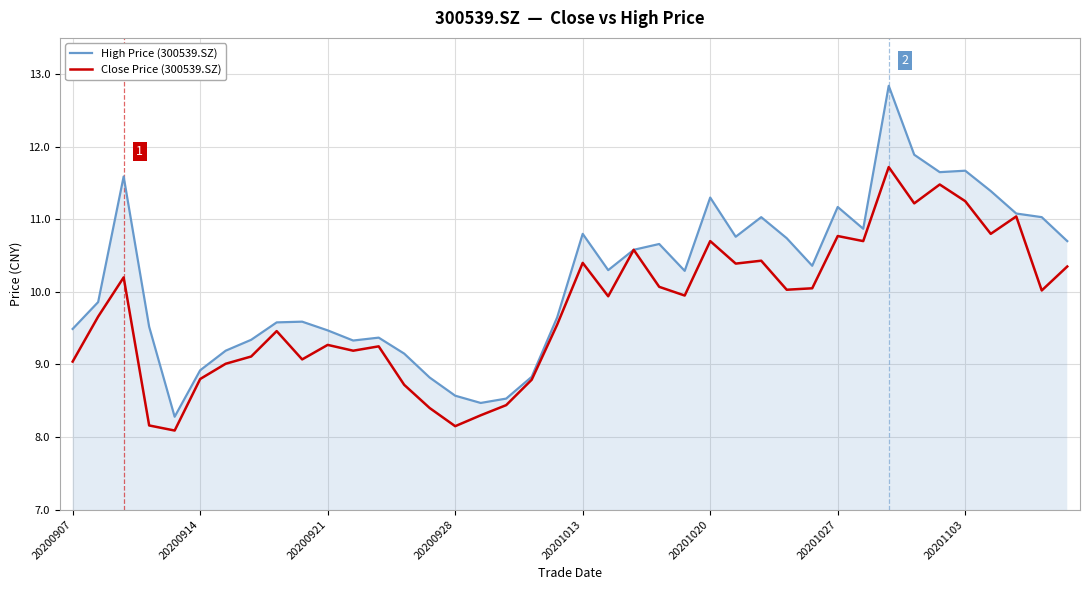

What is the smallest value displayed?

8.1